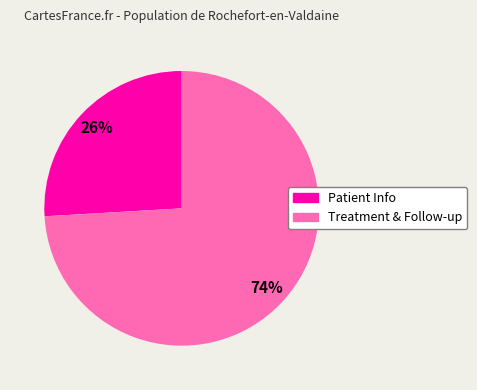

True or false: Patient Info accounts for 26% of the total.

True